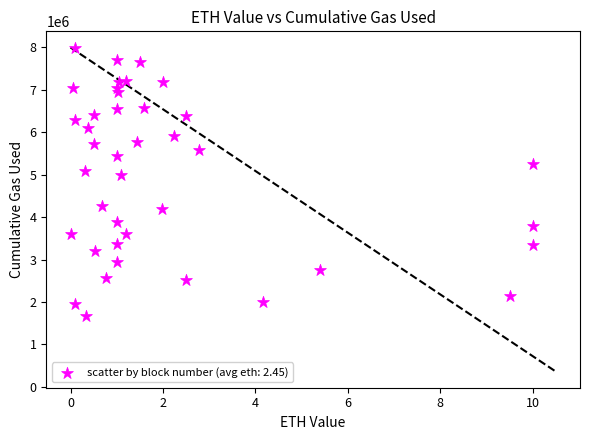

What is the range of Y values (max minus min)?

6313938